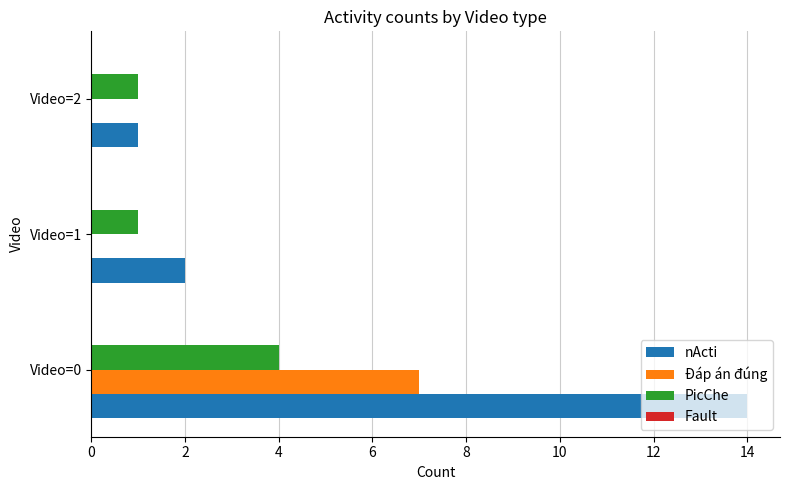

Is it true that PicChe equals 4 at Video=0?

True